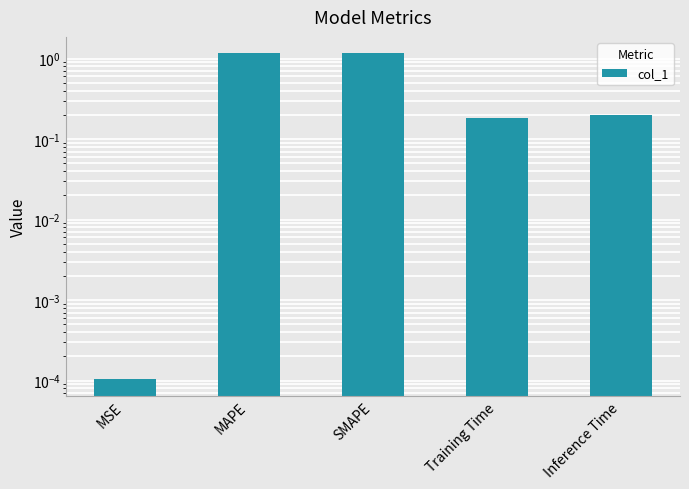

Reading left to right, list all the values displayed in this chart.

0.0	1.2	1.2	0.2	0.2